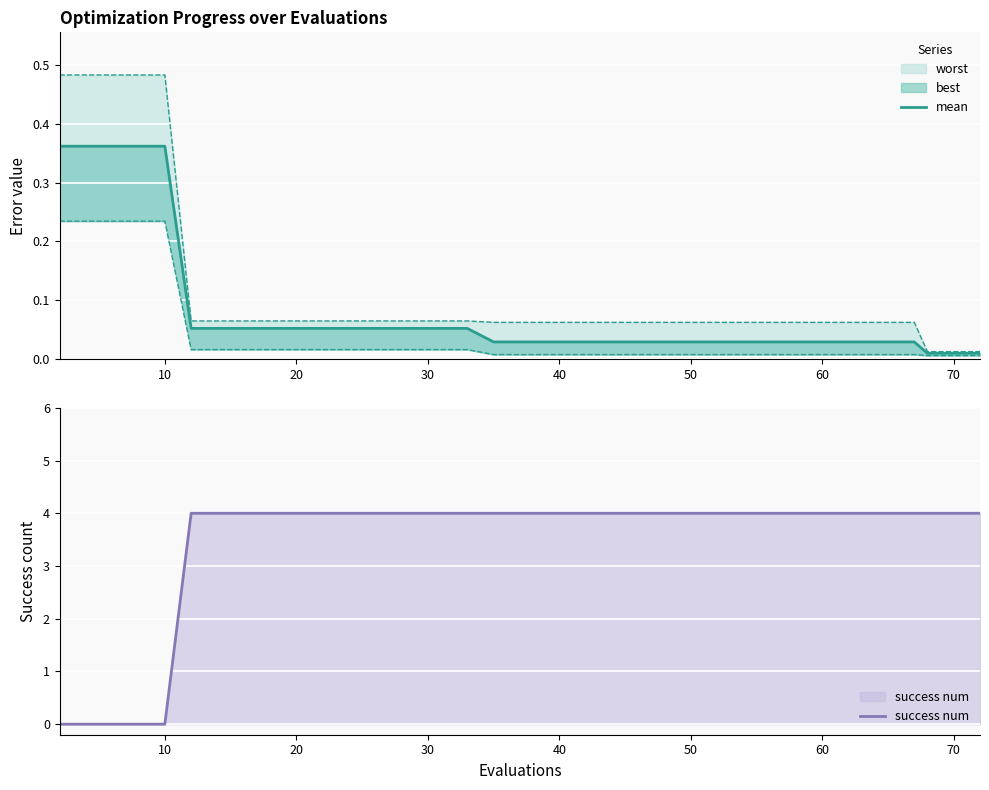

At how many categories does at least one series exceed 0?

40